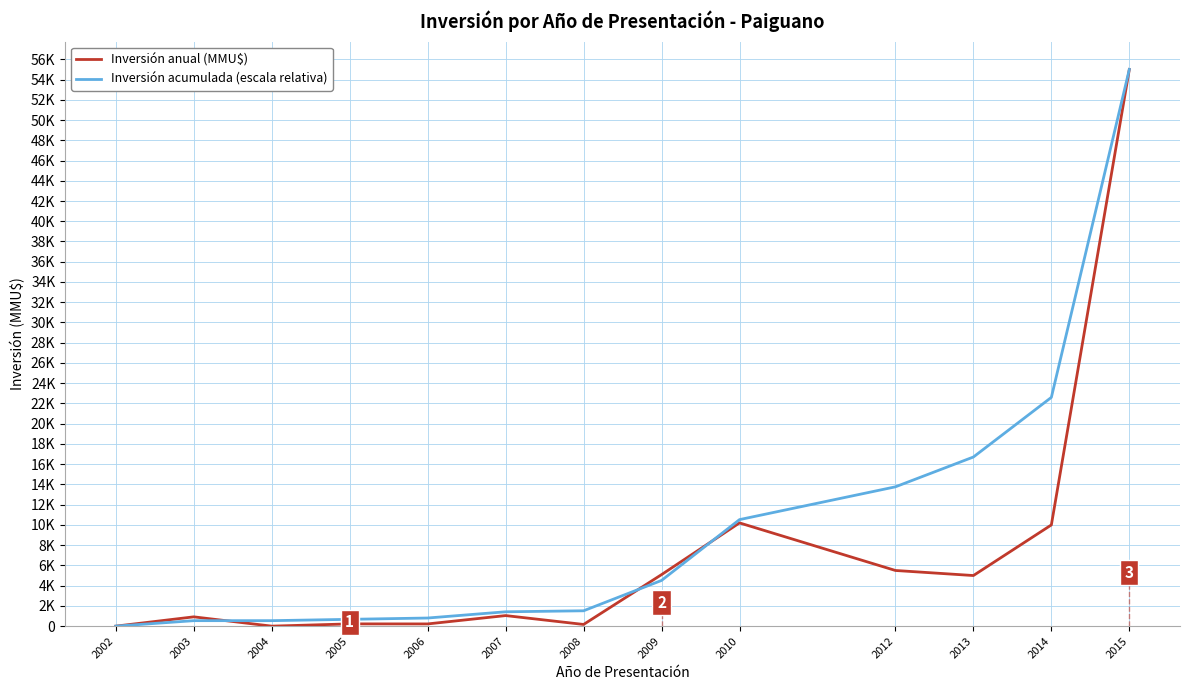

Between which two adjacent categories do Inversión anual (MMU$) and Inversión acumulada (escala relativa) first intersect?

2003 and 2004